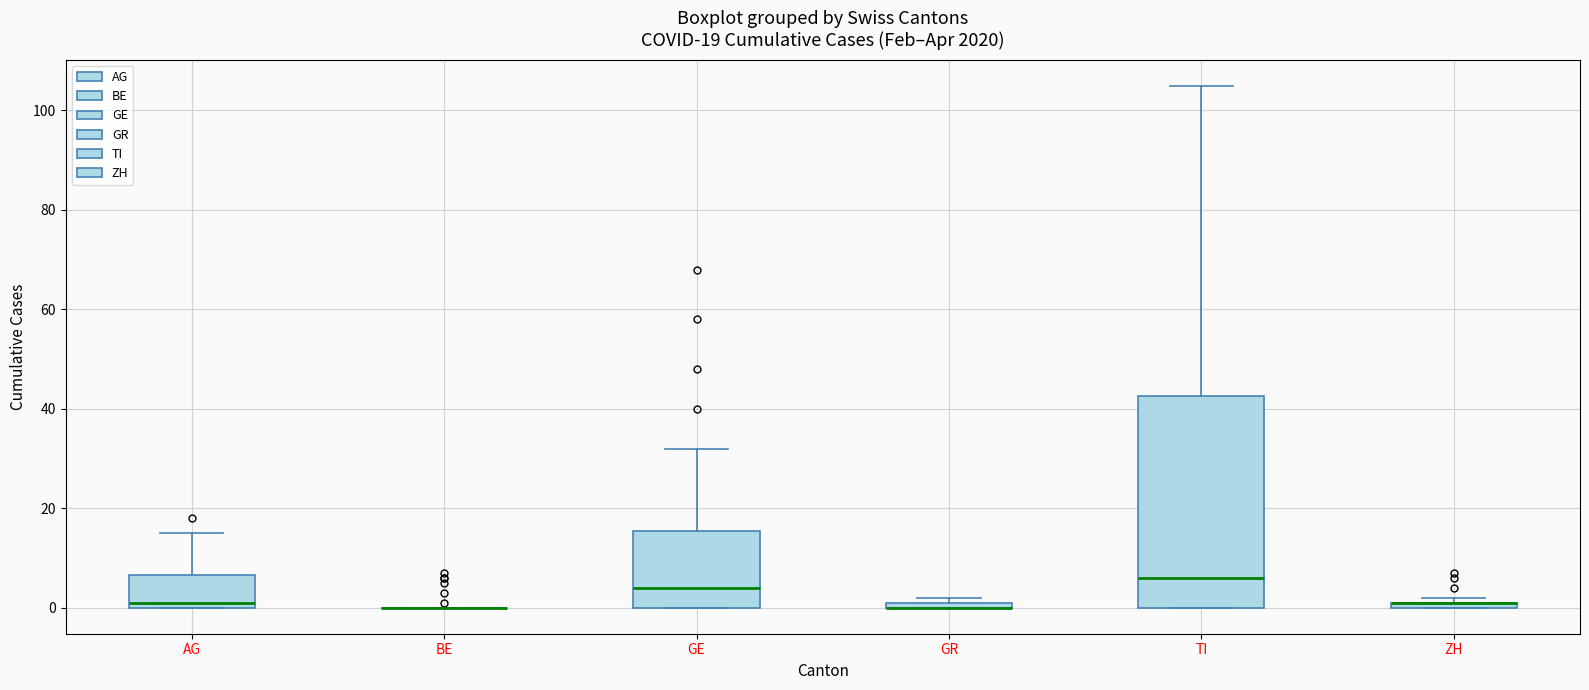

Which box is the tallest, from its lower edge to its upper edge?

TI